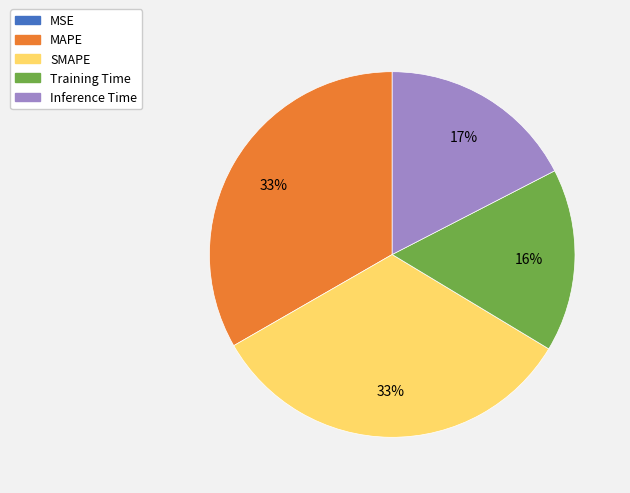

To the nearest percent, what is the combined percentage of MAPE and Inference Time?

51%